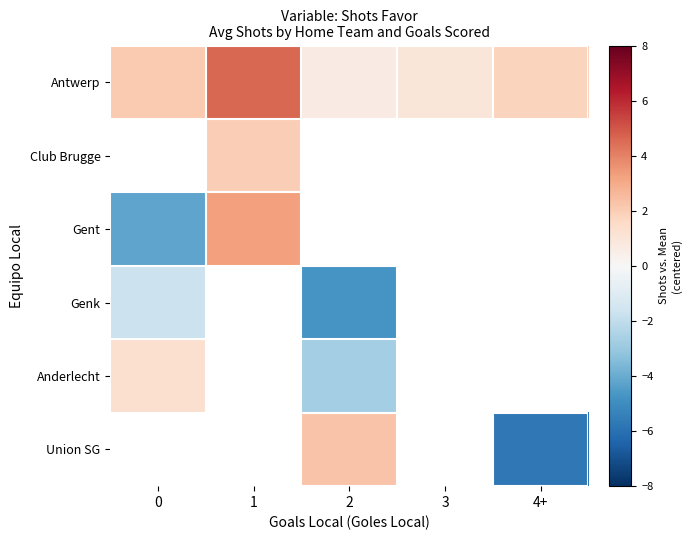

What is the greatest value displayed?

4.6